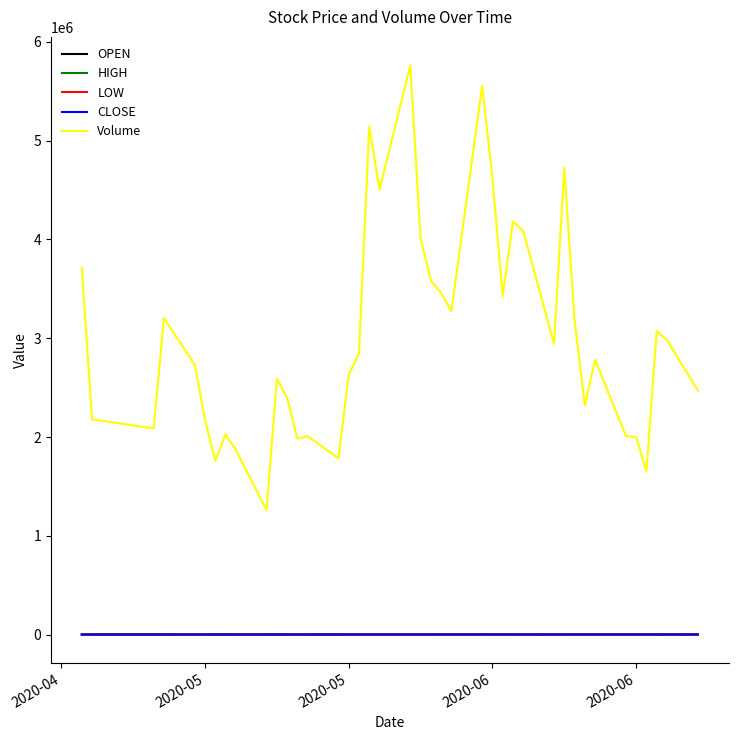

Which series has the largest total across all categories?

Volume